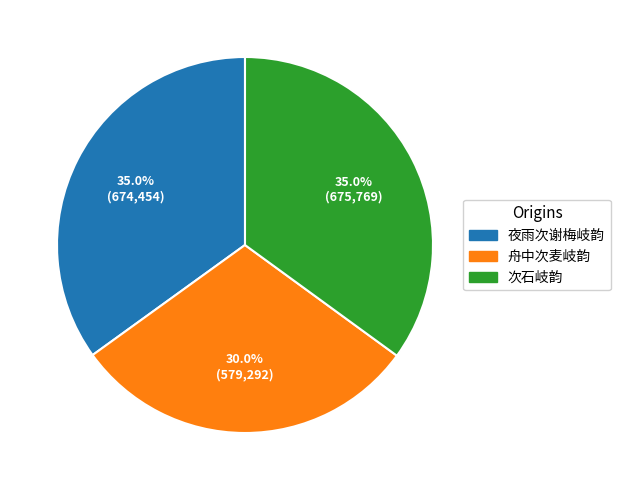

Approximately how many times larger is the value at 夜雨次谢梅岐韵 compared to 舟中次麦岐韵?

1.2